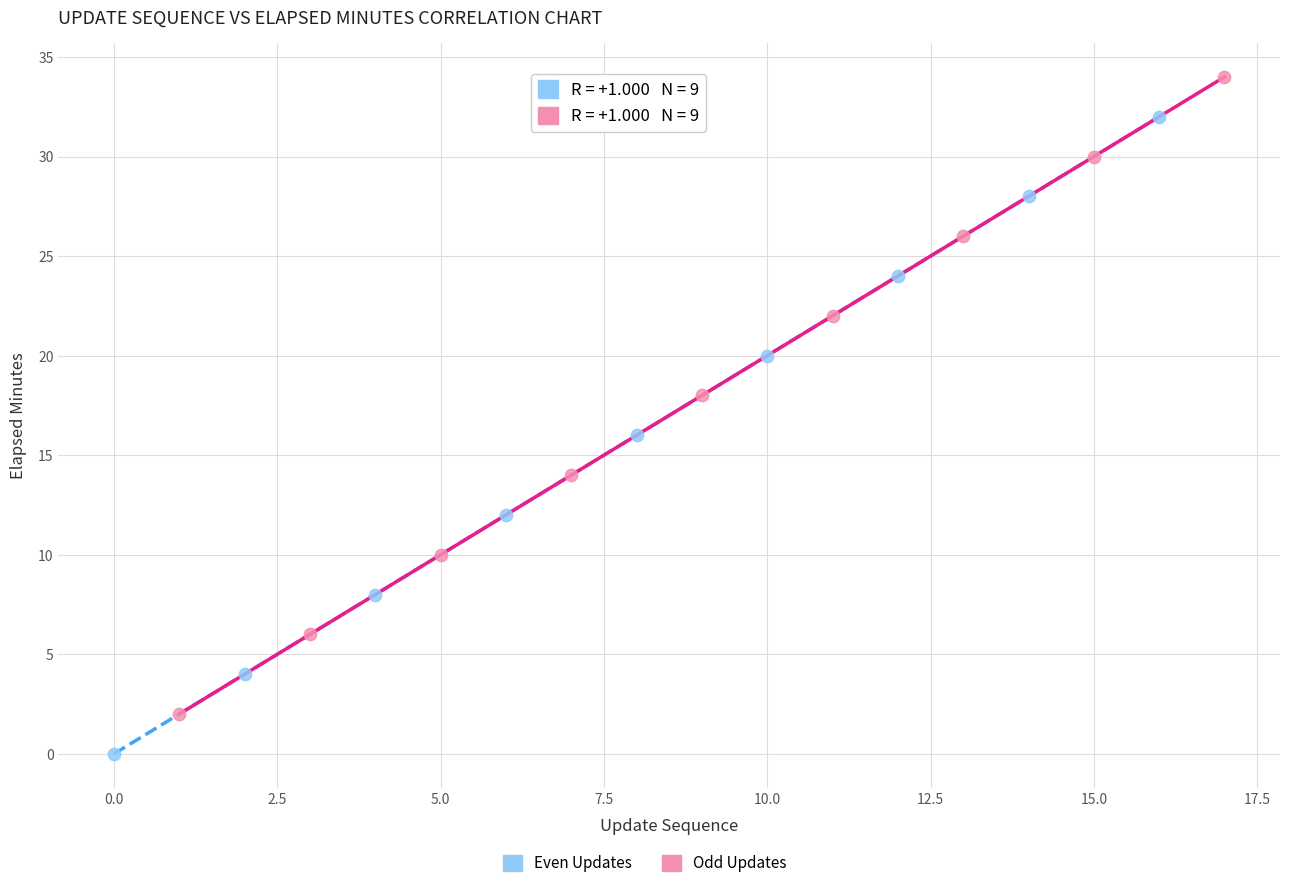

Which series reaches the maximum Y coordinate?

Odd Updates